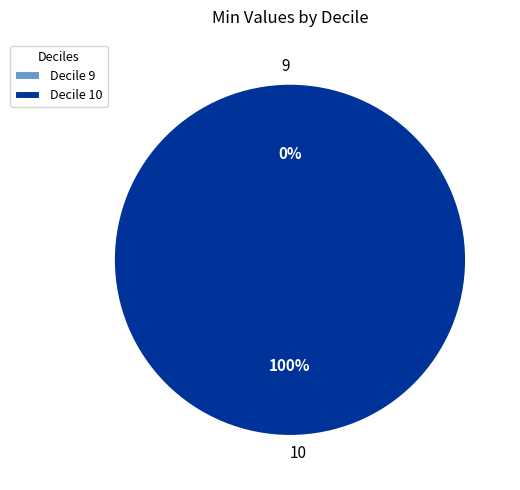

Which has a higher value, 9 or 10?

10